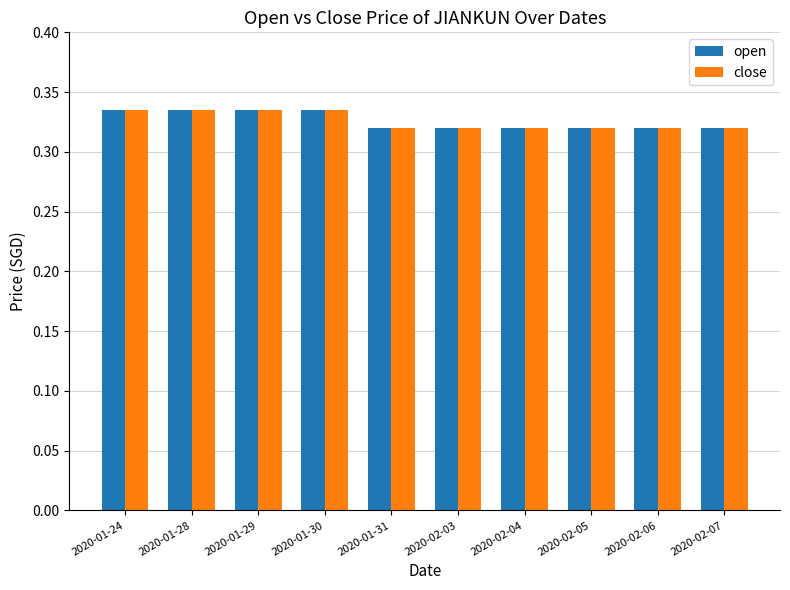

What position from the left is 2020-01-29?

3